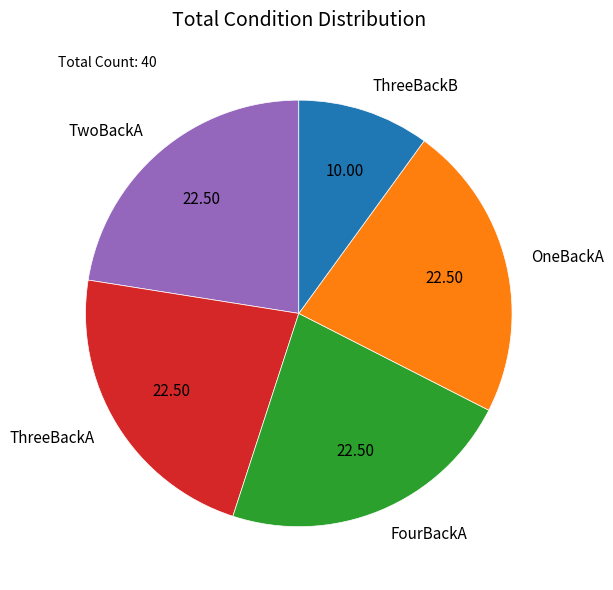

Approximately how many times larger is the value at TwoBackA compared to ThreeBackA?

1.0